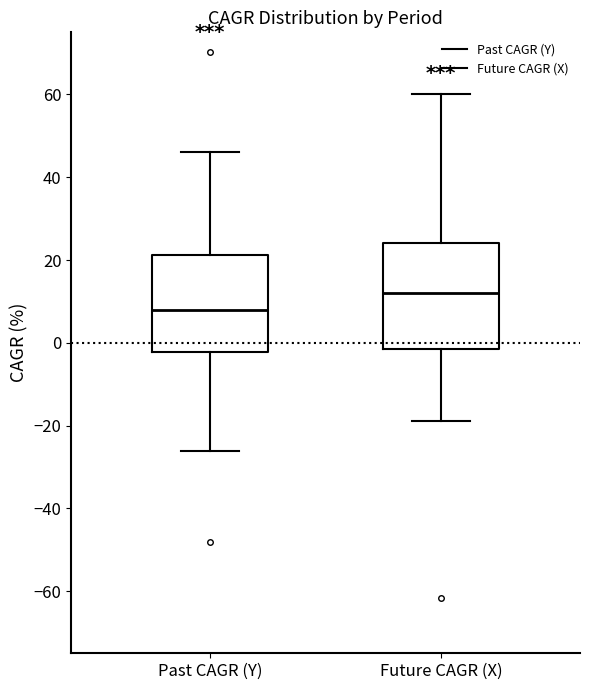

Where is the lower edge of the box for Future CAGR (X) on the y-axis? The values are not printed on the chart, so give them approximately, as read against the axis.

-2